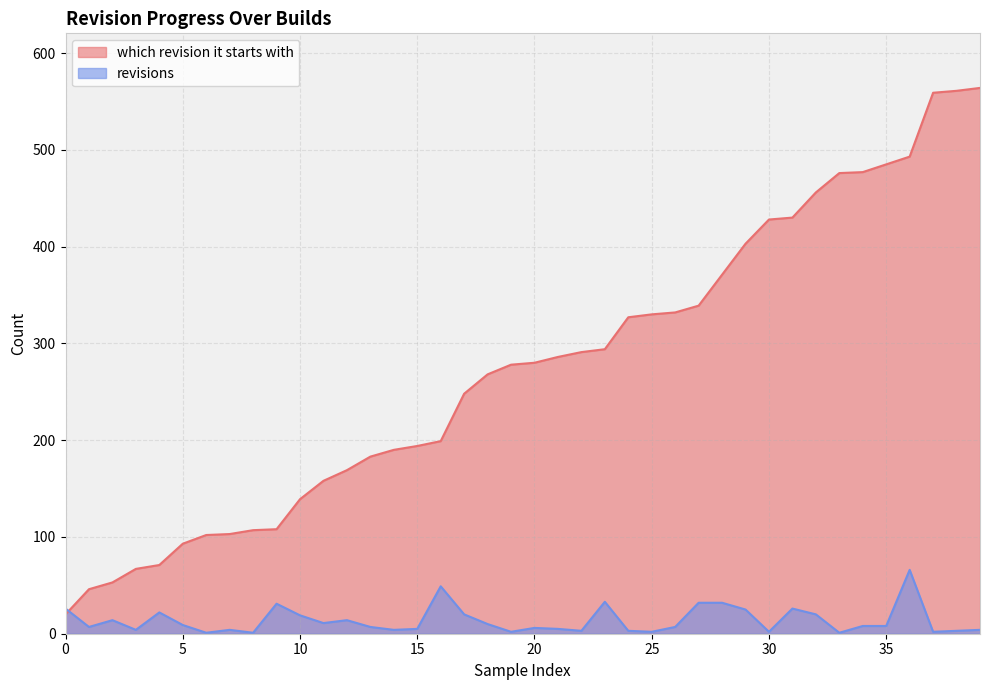

Which series has the largest range (max minus min)?

which revision it starts with